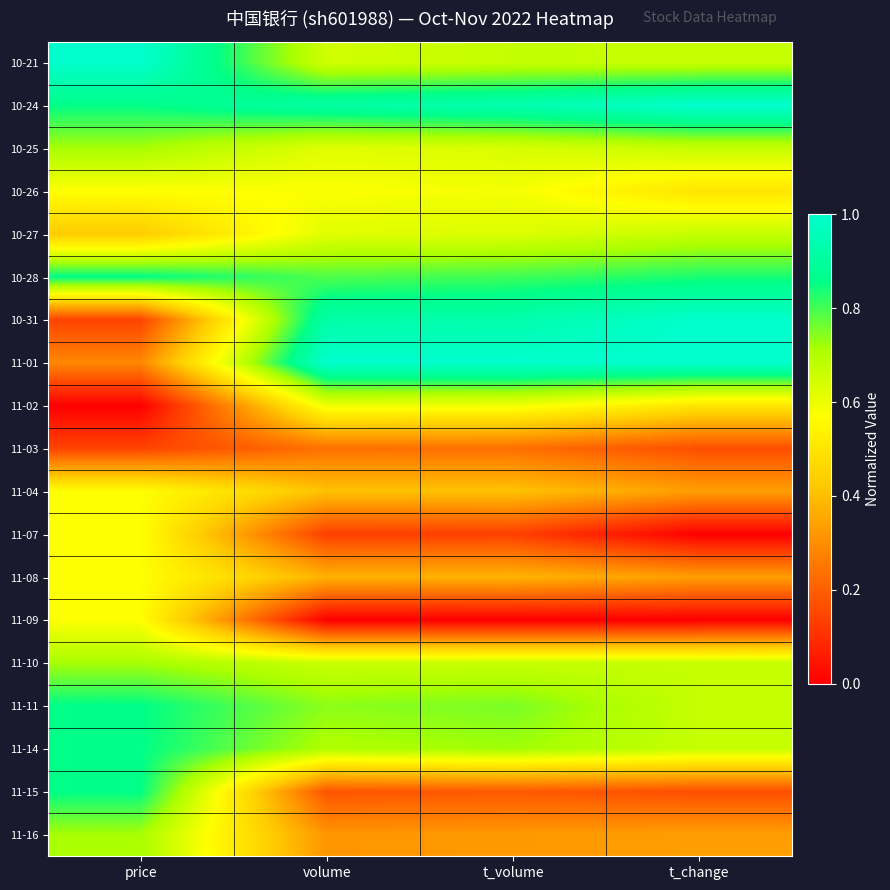

What is the total value across all series at t_volume?

10.6